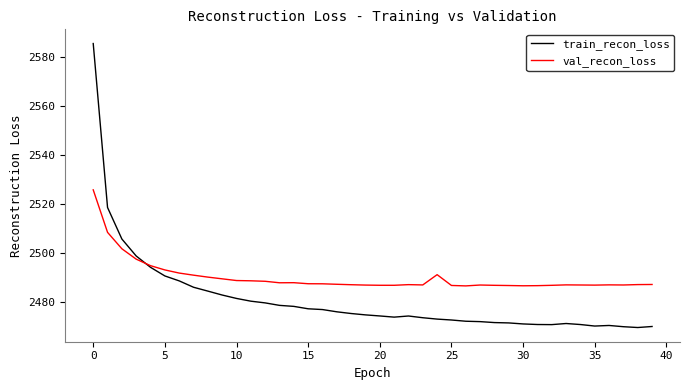

Rank the series by their maximum value, from highest to lowest.

train_recon_loss, val_recon_loss